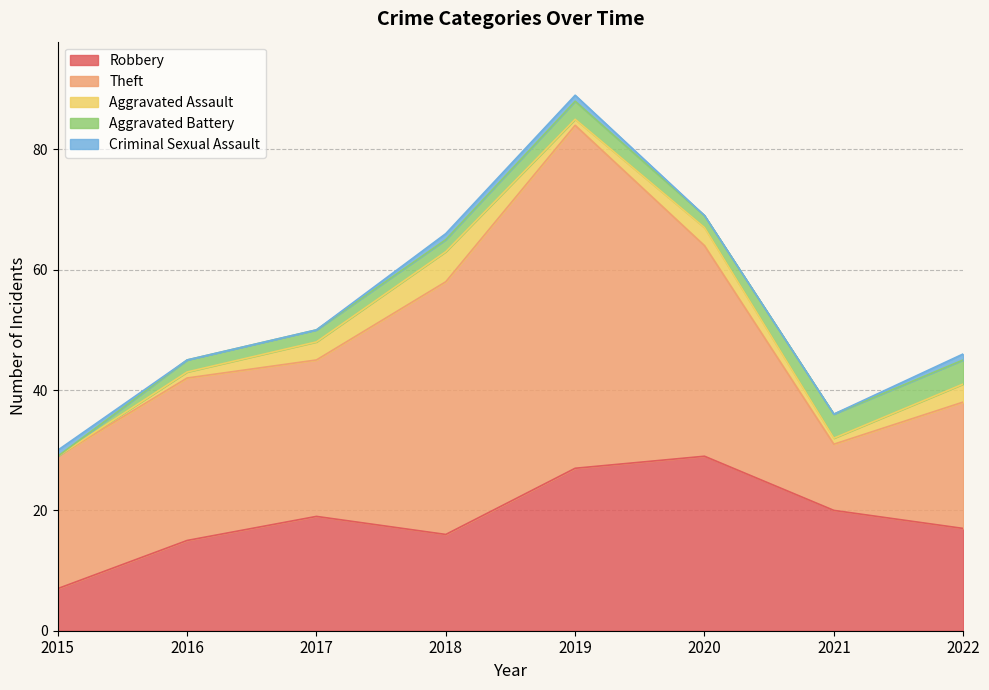

Reading left to right, what are all the values shown in this chart?

Robbery: 7	15	19	16	27	29	20	17
Theft: 22	27	26	42	57	35	11	21
Aggravated Assault: 0	1	3	5	1	3	1	3
Aggravated Battery: 0	2	2	2	3	2	4	4
Criminal Sexual Assault: 1	0	0	1	1	0	0	1